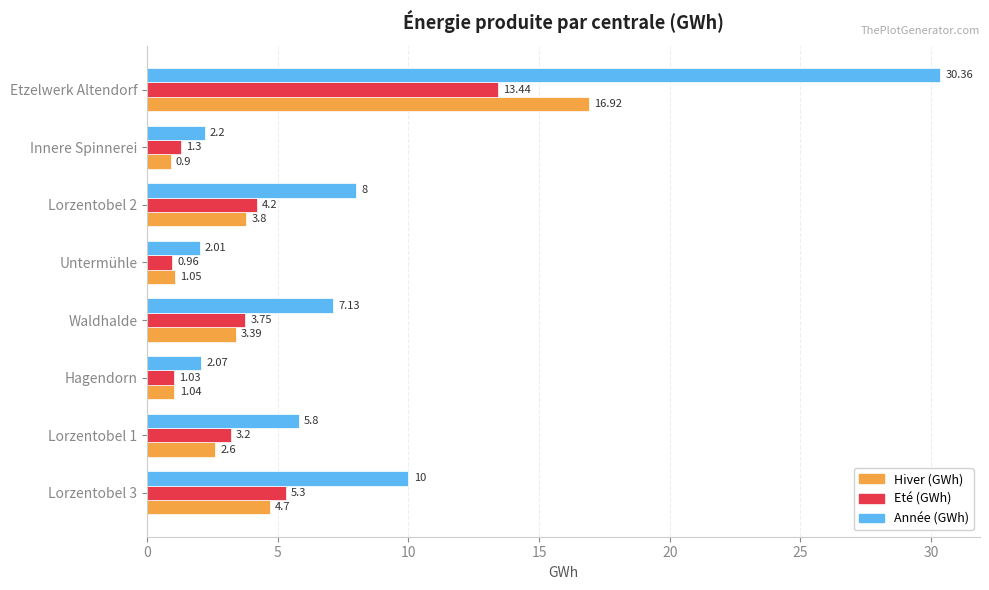

What is the difference between the highest and lowest values at Waldhalde?

3.7